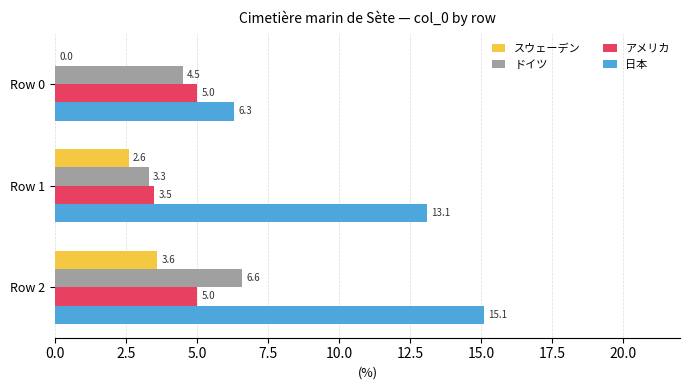

At which category is the sum across all series the highest?

Row 2